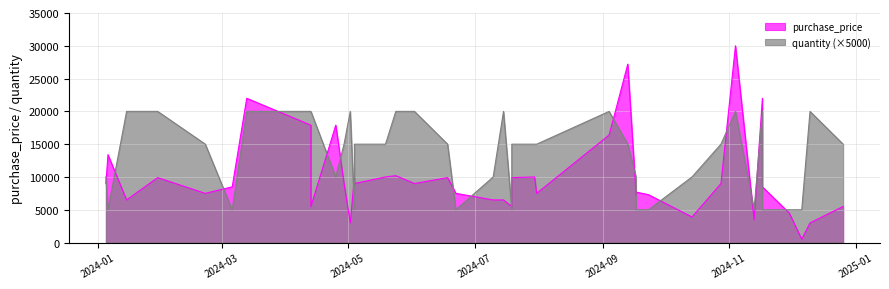

What is the sum of all purchase_price values?

397900